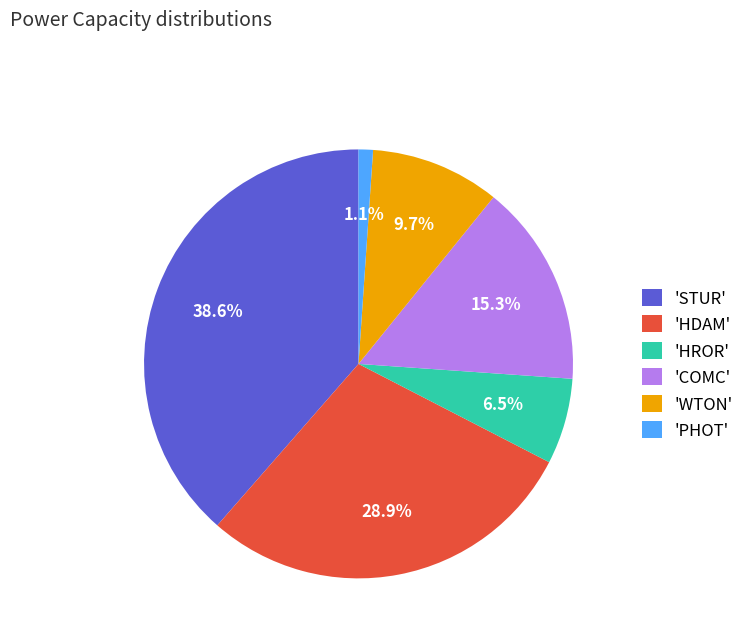

What percentage is NOT represented by 'COMC'?

84.7%